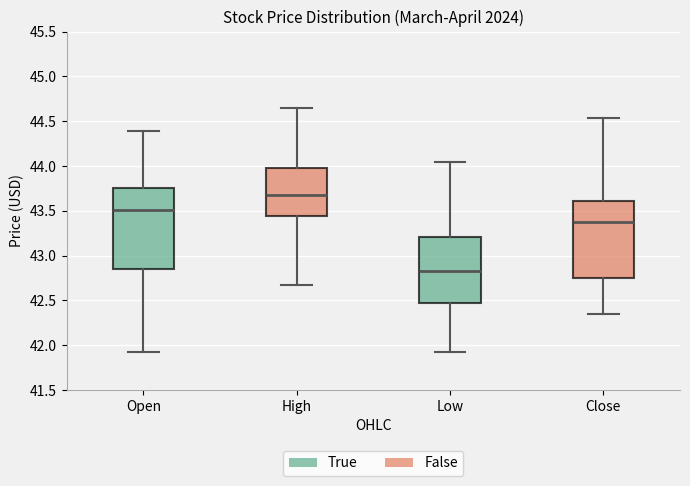

Which box's median line is the lowest?

Low